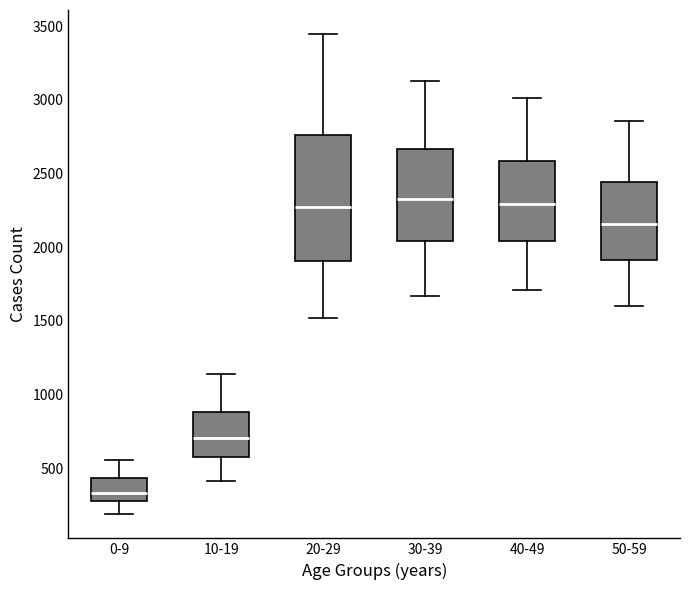

Reading left to right, transcribe this box plot: for each box, give where its median line is, the range the box spans, and where its two whiskers end, as read against the y-axis. The values are not printed on the chart, so give them approximately, as read against the axis.

0-9: median 350, box 250 to 450, whiskers 200 to 550
10-19: median 700, box 600 to 900, whiskers 400 to 1150
20-29: median 2250, box 1900 to 2750, whiskers 1500 to 3450
30-39: median 2350, box 2050 to 2650, whiskers 1650 to 3150
40-49: median 2300, box 2050 to 2600, whiskers 1700 to 3000
50-59: median 2150, box 1900 to 2450, whiskers 1600 to 2850